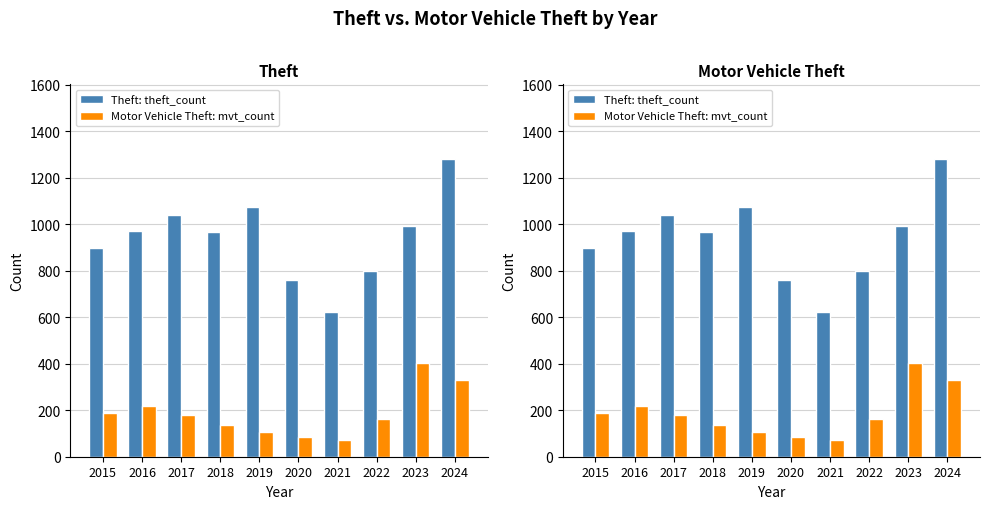

Are the bars horizontal?

No